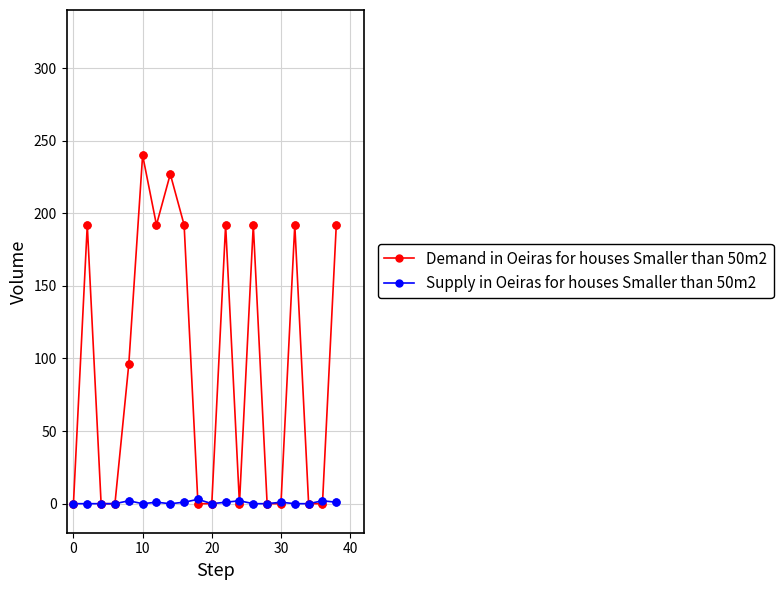

Which series has the widest spread of values?

Demand in Oeiras for houses Smaller than 50m2